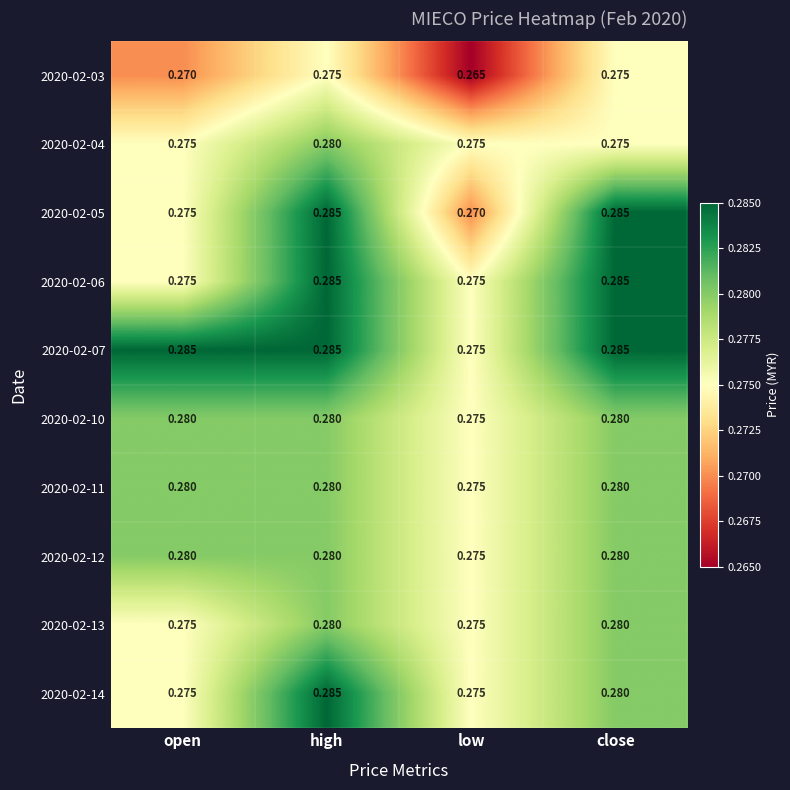

Where is 2020-02-07 nearest to the value 0?

low